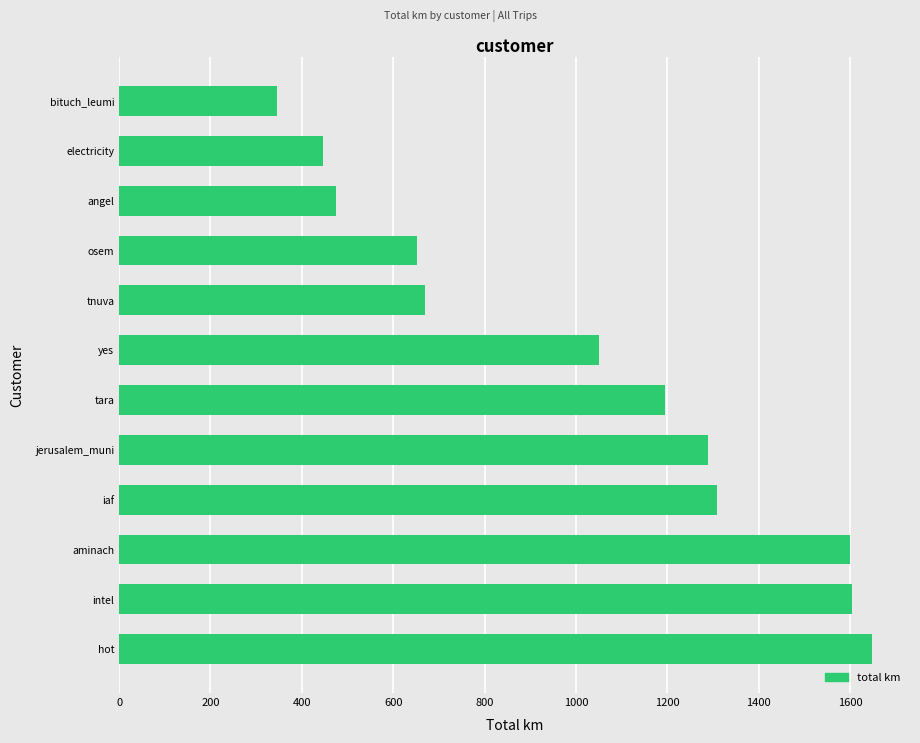

Which label corresponds to the smallest value in the chart?

bituch_leumi